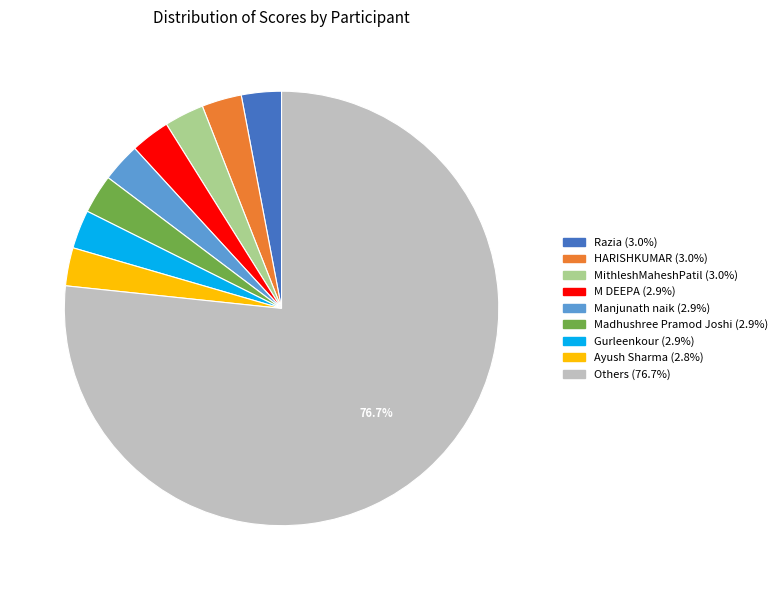

Is there a majority slice in this chart?

Yes